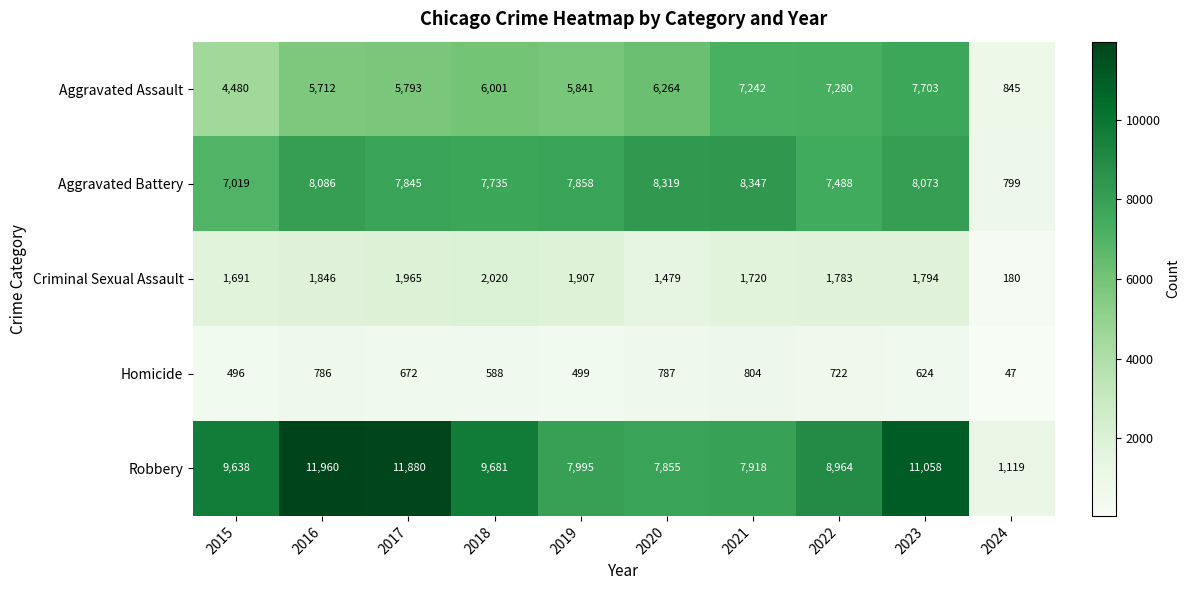

Which series has the largest total across all categories?

Robbery